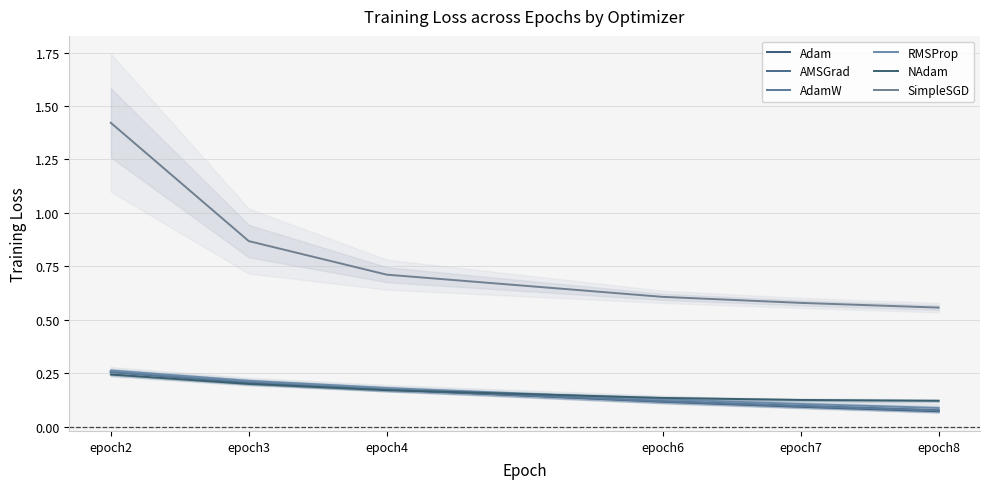

What is the sum of all RMSProp values?

1.0